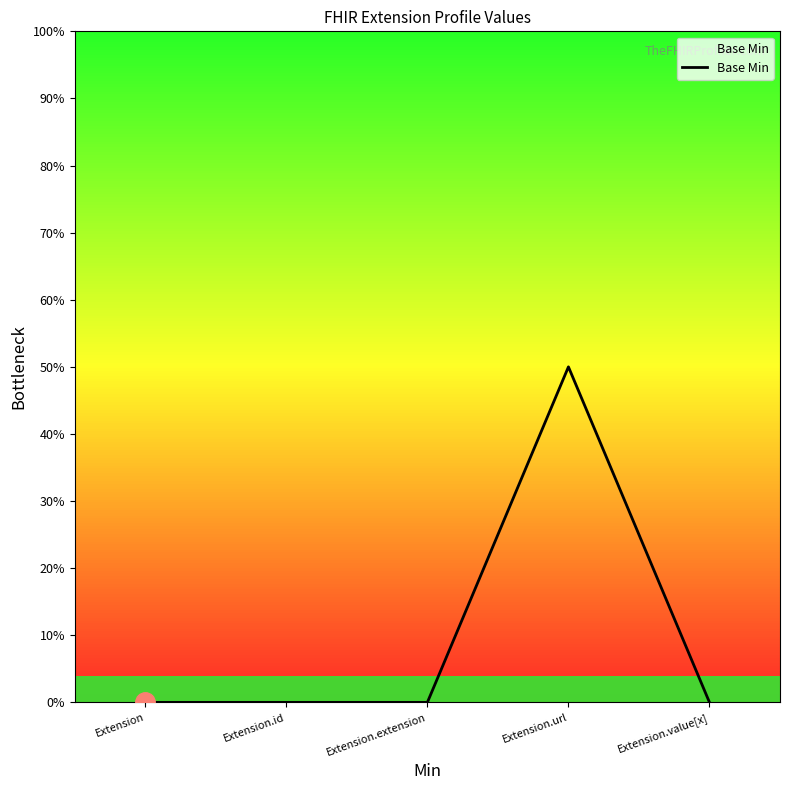

Is this an area chart (filled region under the line)?

No